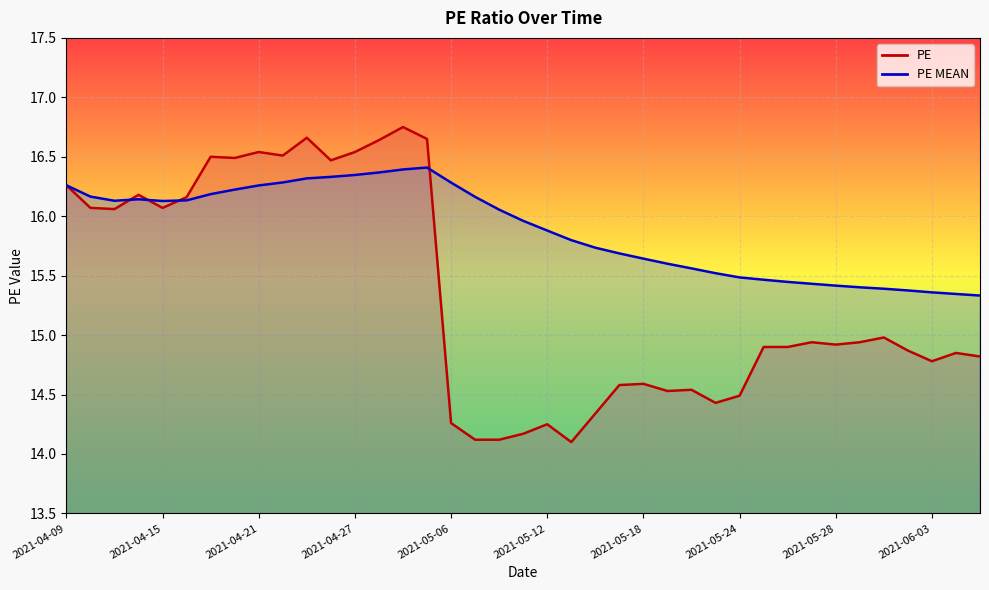

Which series changed the most between 2021-04-09 and 2021-04-22?

PE